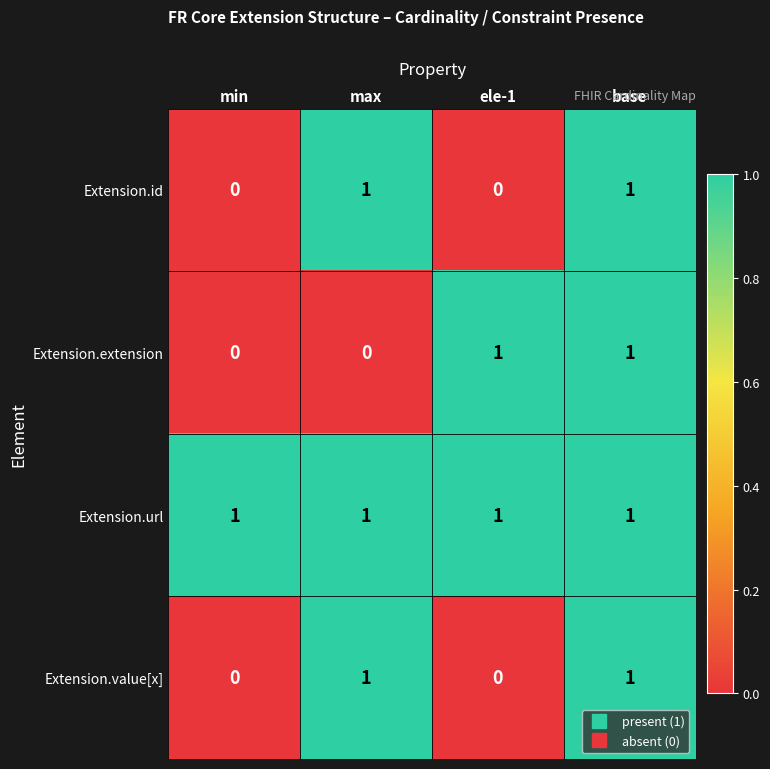

At how many categories does at least one series exceed 0?

4